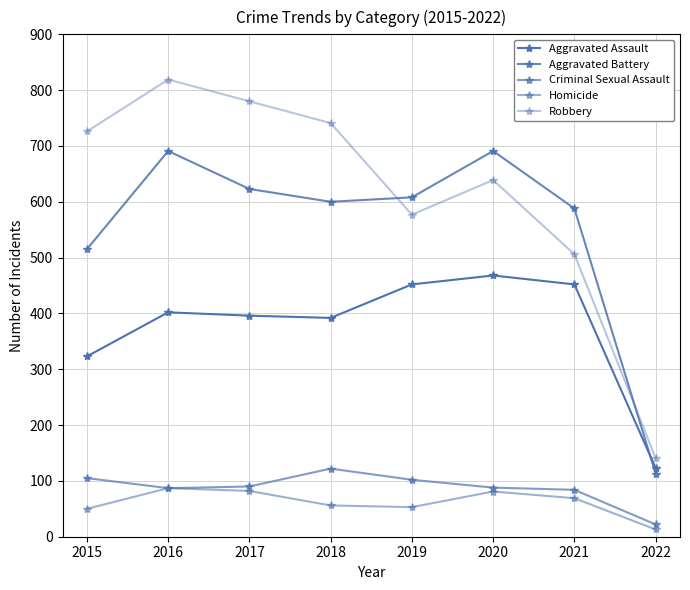

How many lines are shown in the chart?

5